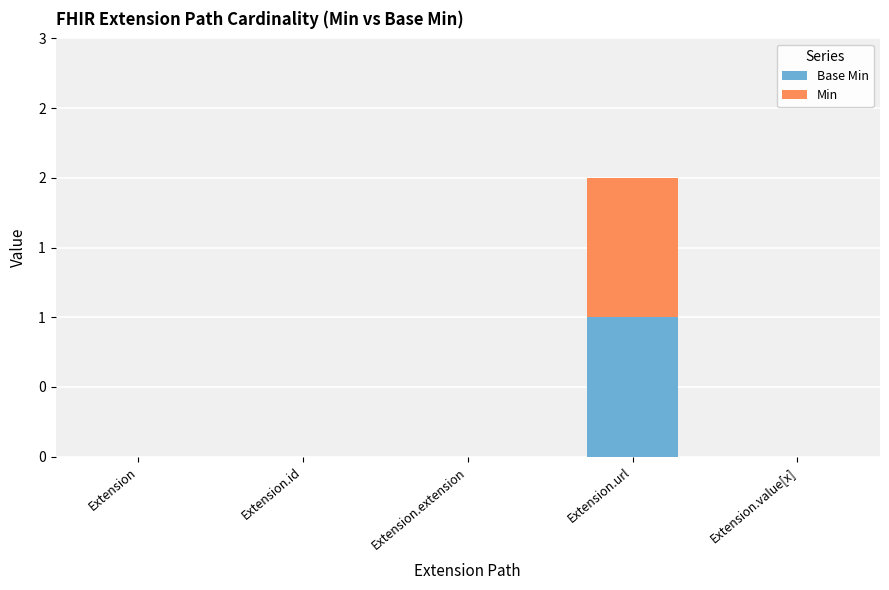

Are the bars horizontal?

No